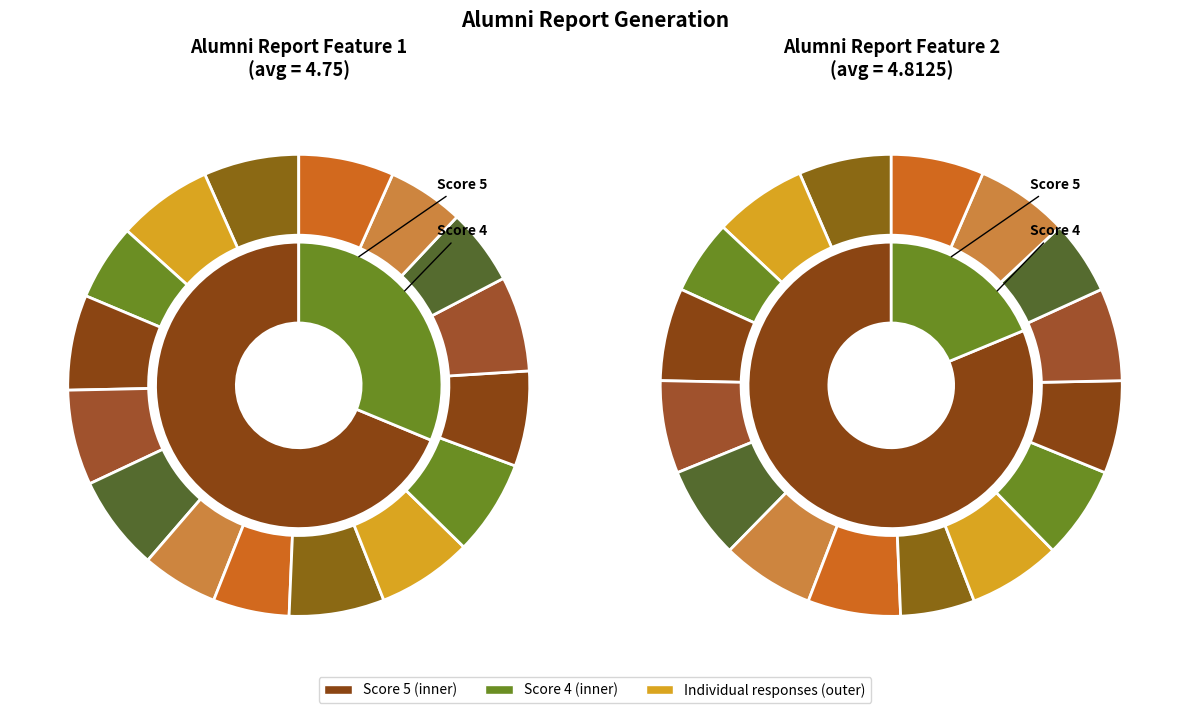

What percentage is the 11 slice, to the nearest percent?

6%